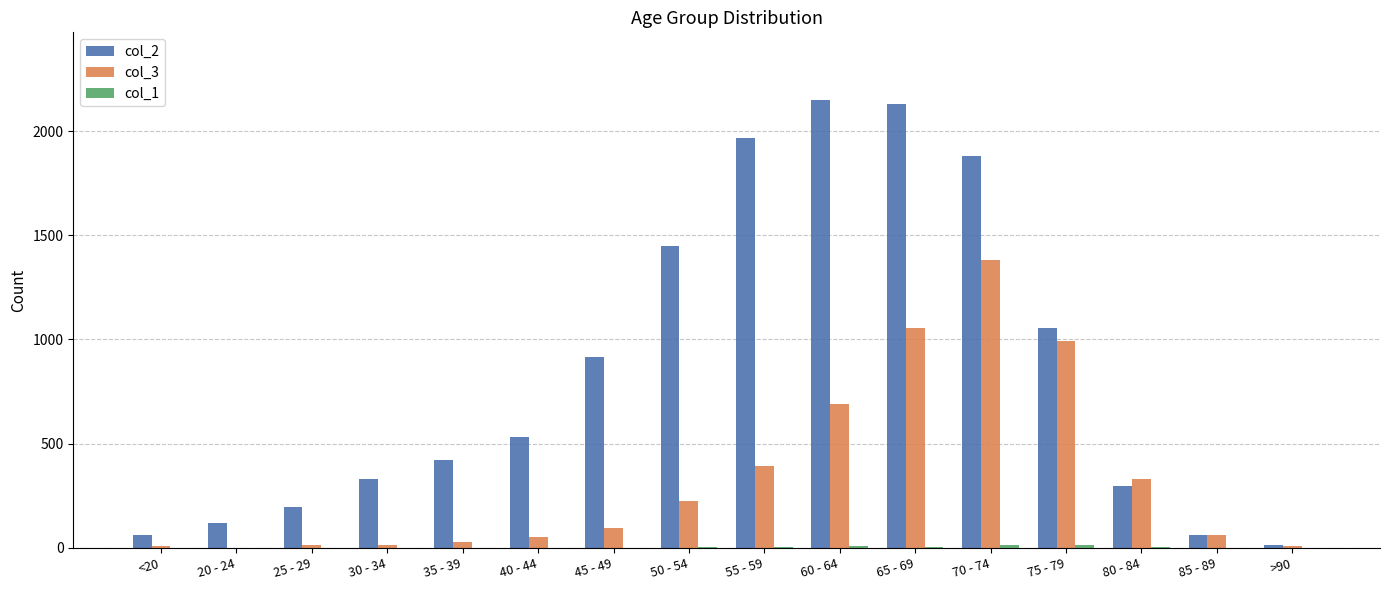

The col_3 series shows 392 at 55 - 59. True or false?

True